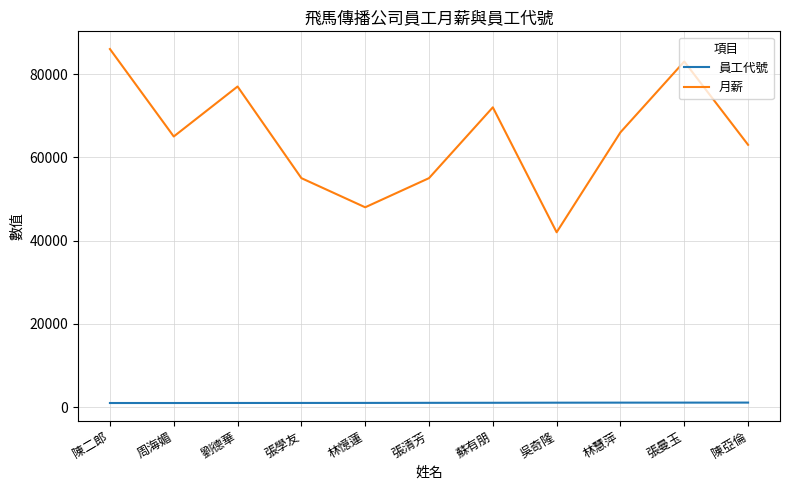

Which series has the largest range (max minus min)?

月薪